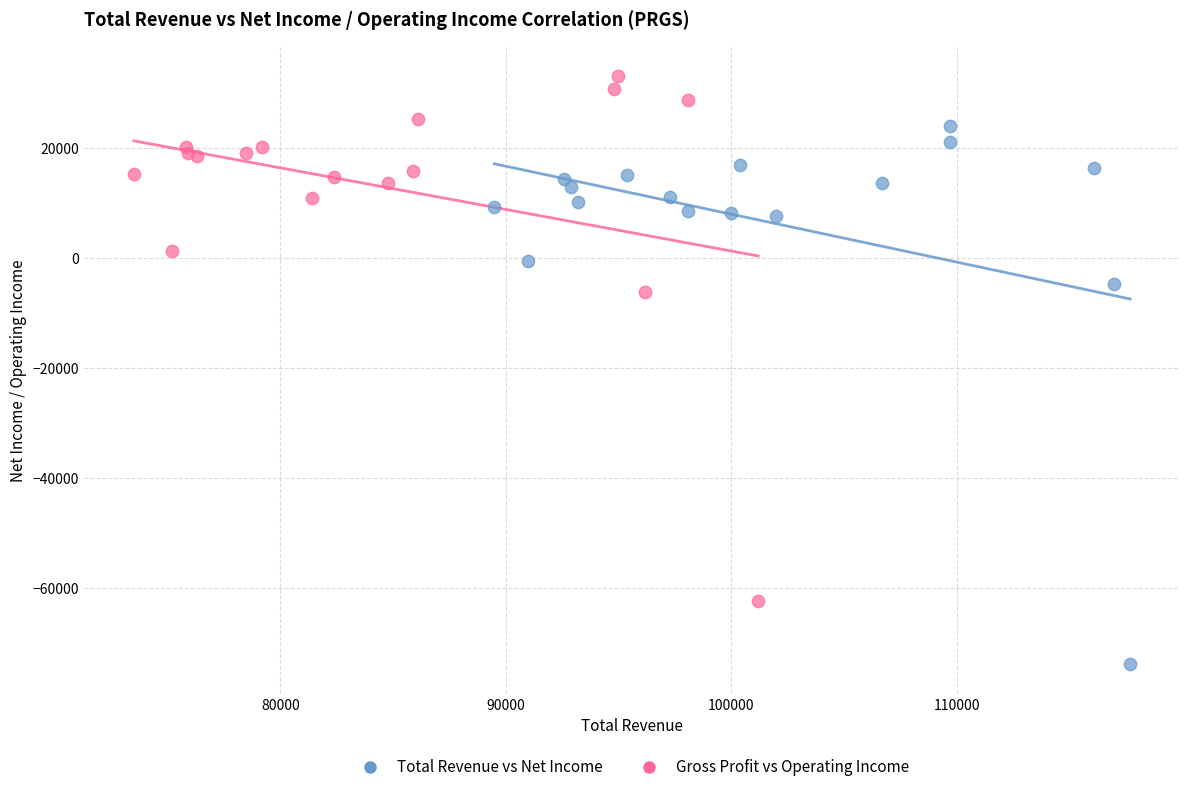

Which series has the largest Y range (max minus min)?

Total Revenue vs Net Income